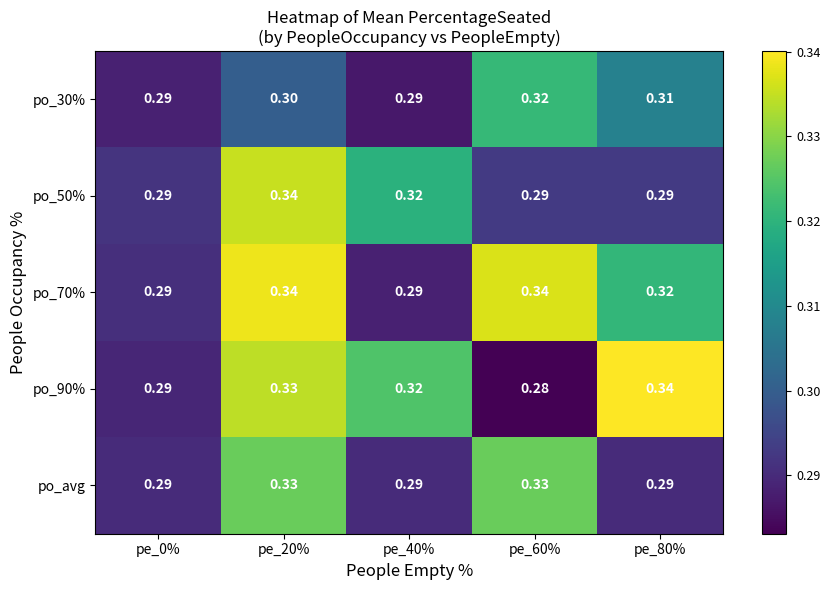

At pe_80%, list the series in order from smallest to largest.

po_avg, po_50%, po_30%, po_70%, po_90%